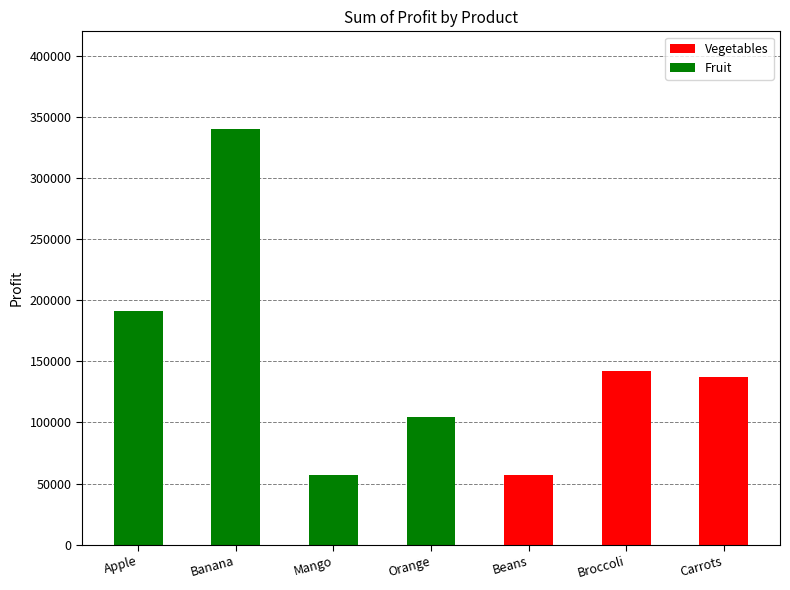

Count the number of categories in the chart.

7